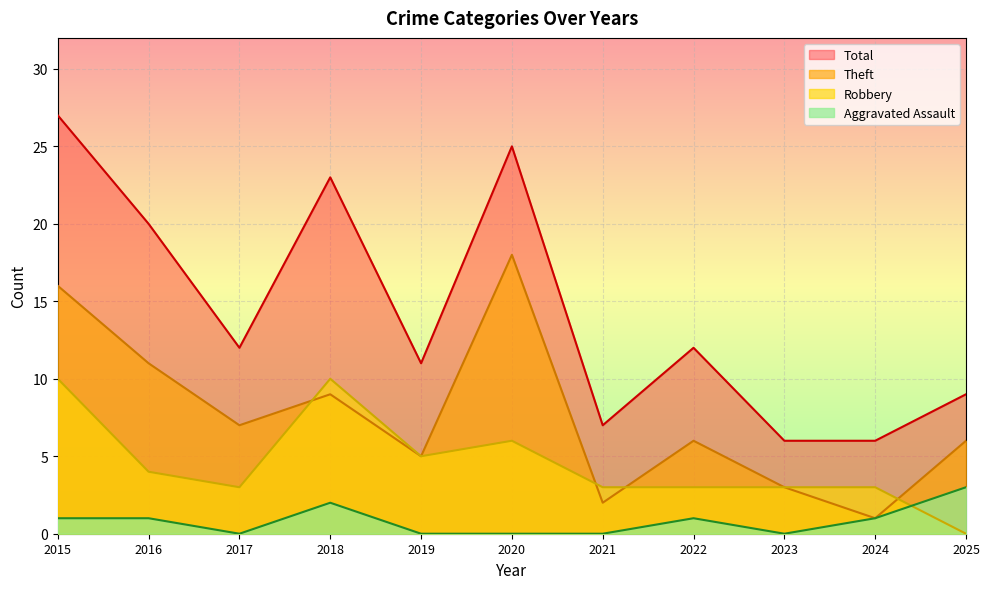

What value does the Total series have at 2020?

25